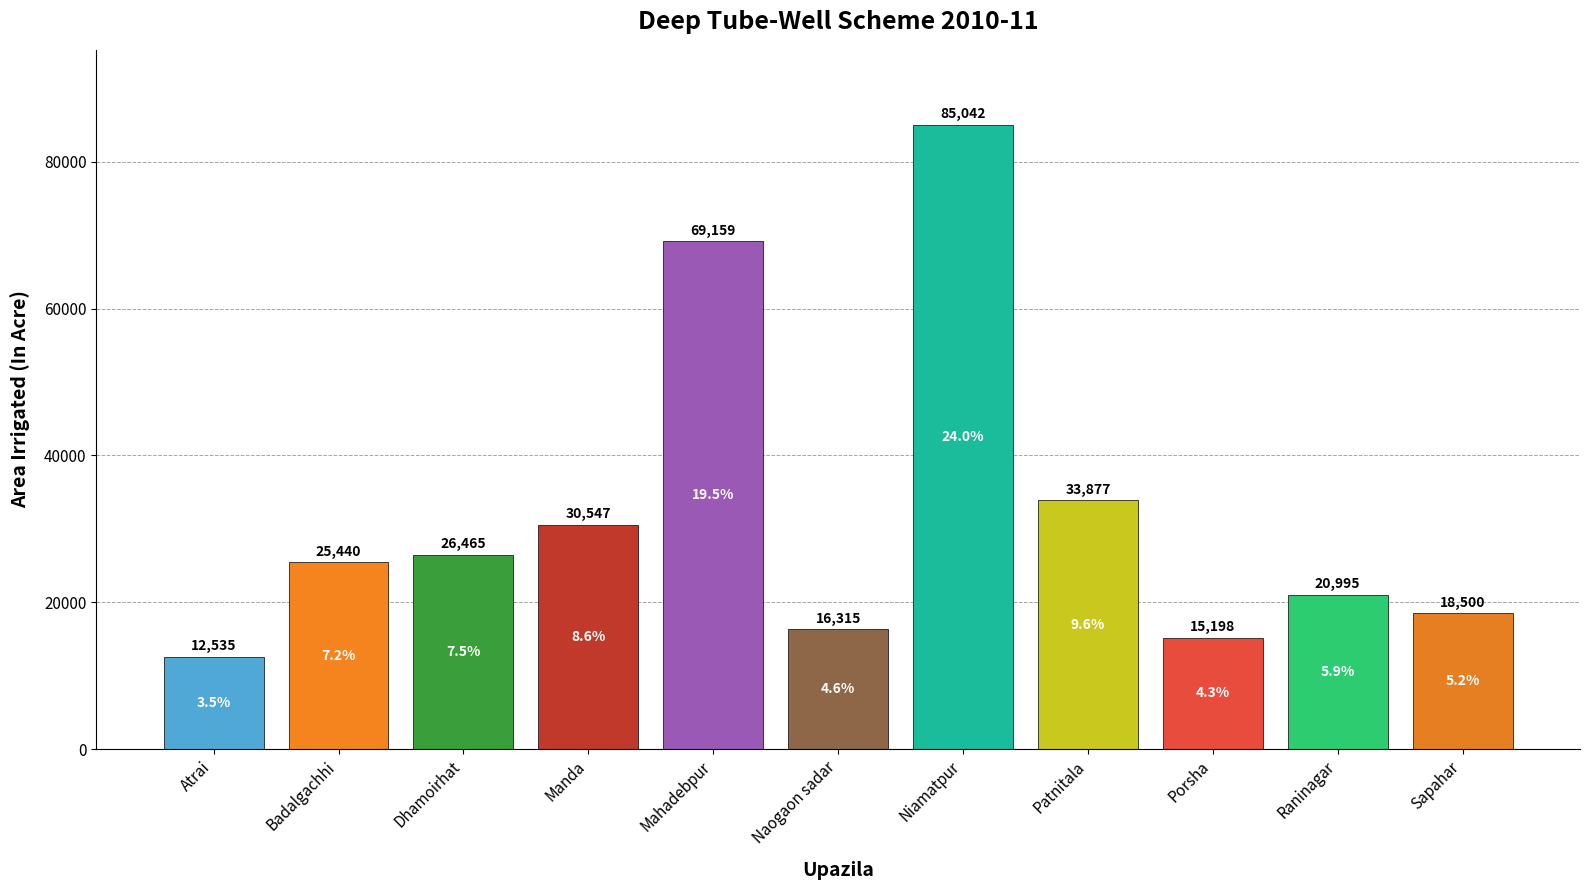

Reading left to right, transcribe all the data shown in this chart.

Atrai=12535	Badalgachhi=25440	Dhamoirhat=26465	Manda=30547	Mahadebpur=69159	Naogaon sadar=16315	Niamatpur=85042	Patnitala=33877	Porsha=15198	Raninagar=20995	Sapahar=18500